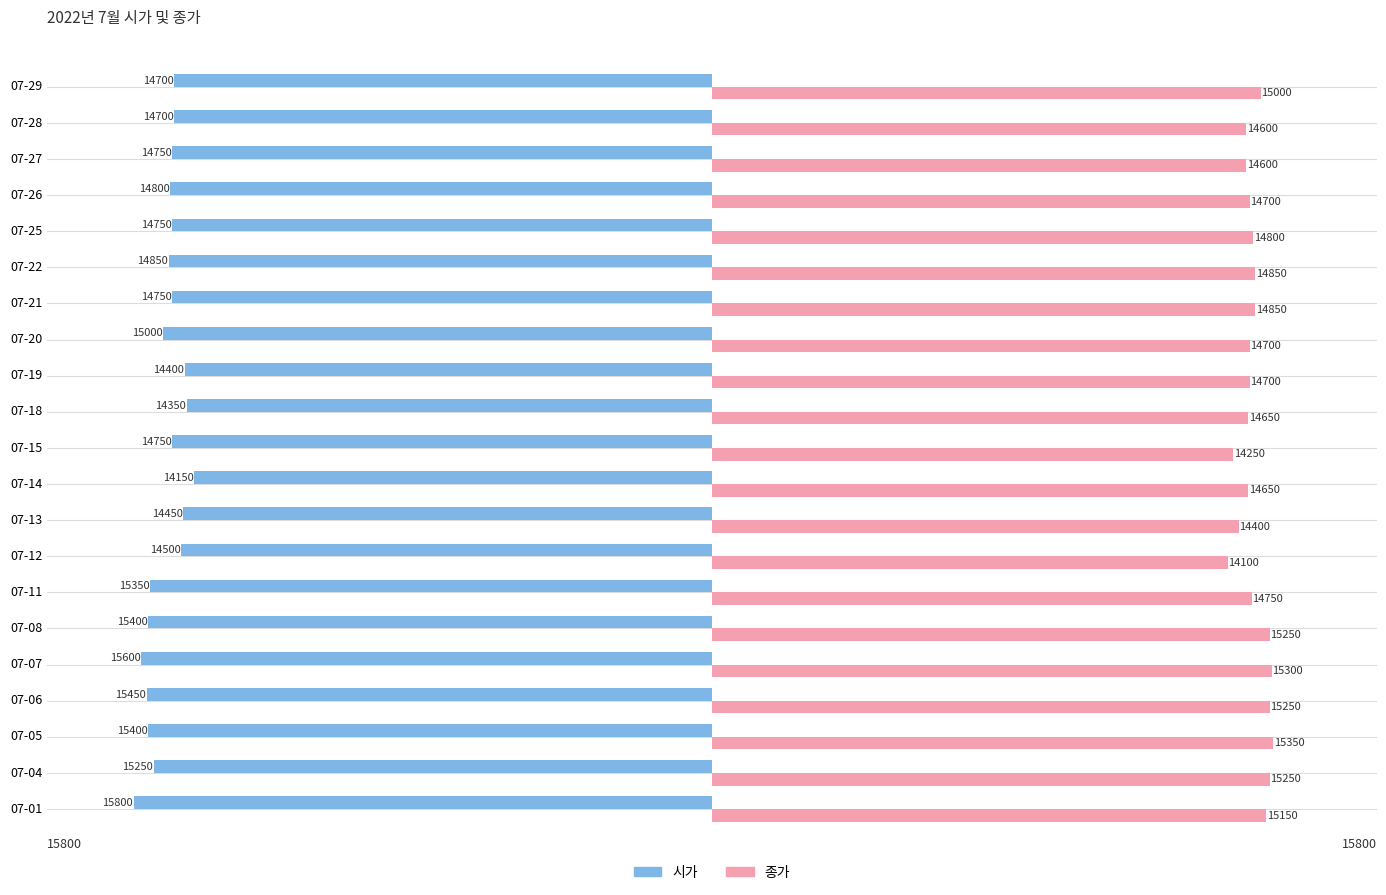

What value does the 시가 series have at 07-21, to the nearest 50?

-14750